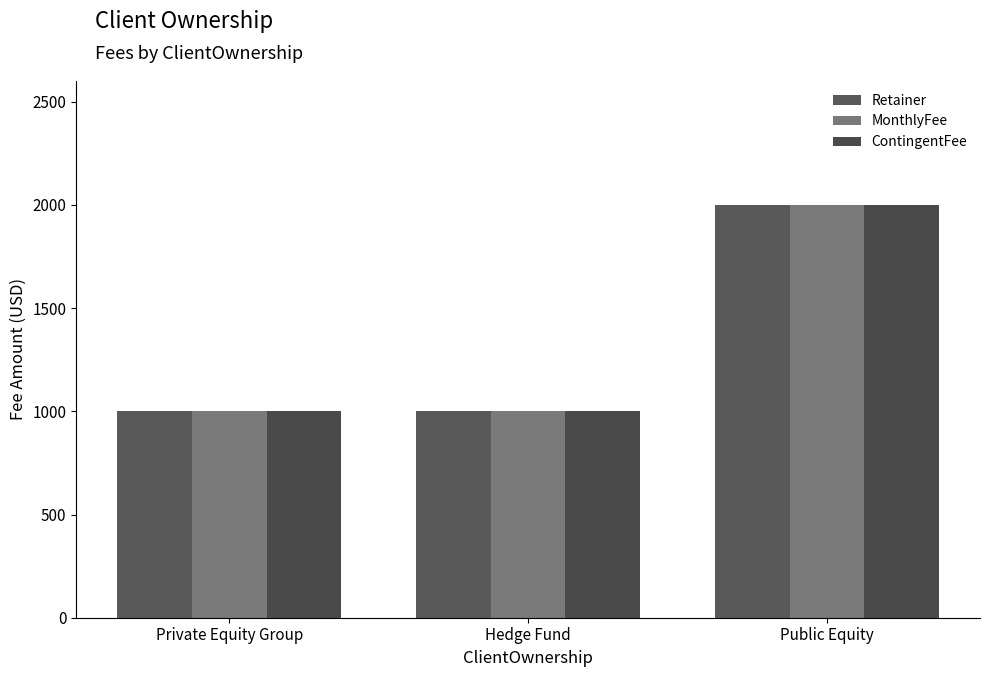

What is the average value of the Retainer series?

1333